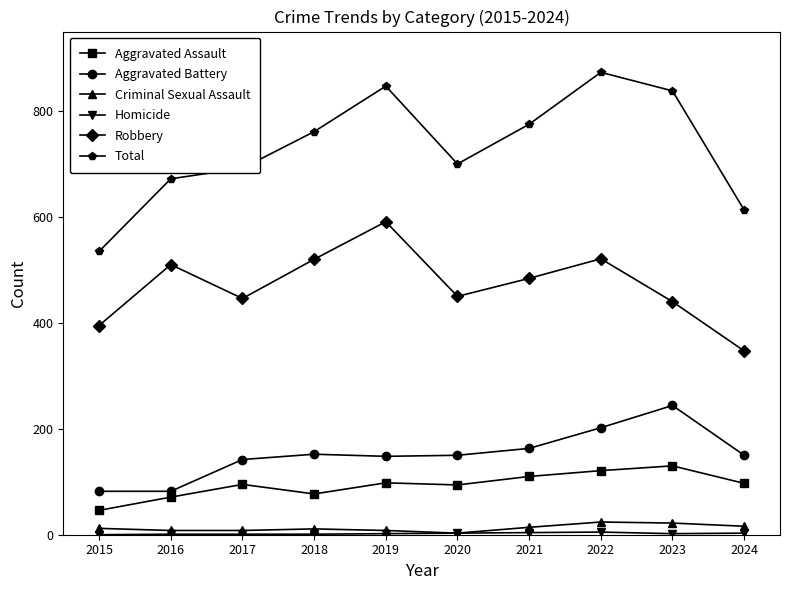

How many lines are shown in the chart?

6